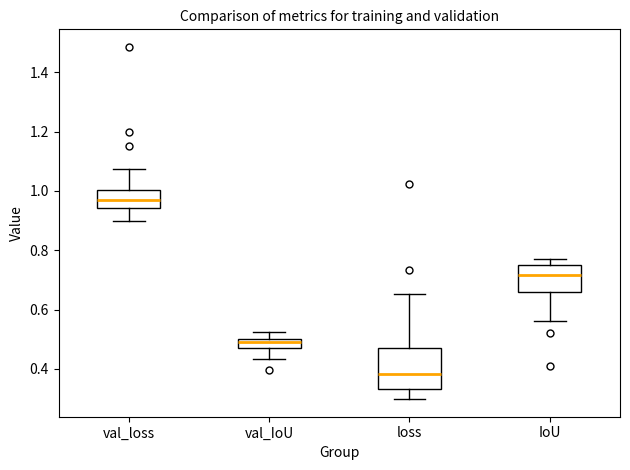

Which box's median line is the lowest?

loss